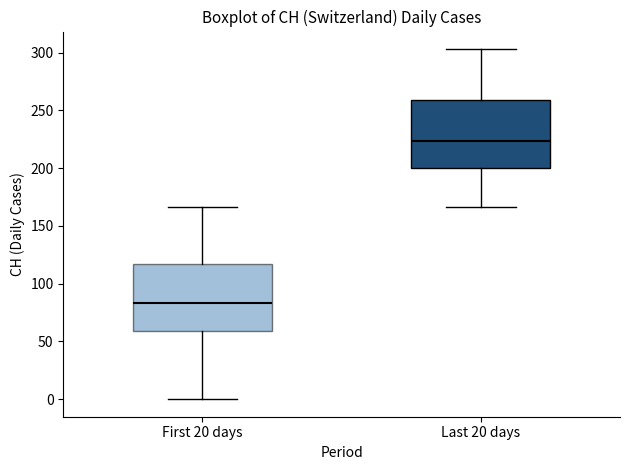

Where does the lower whisker of the box for First 20 days end on the y-axis? The values are not printed on the chart, so give them approximately, as read against the axis.

0